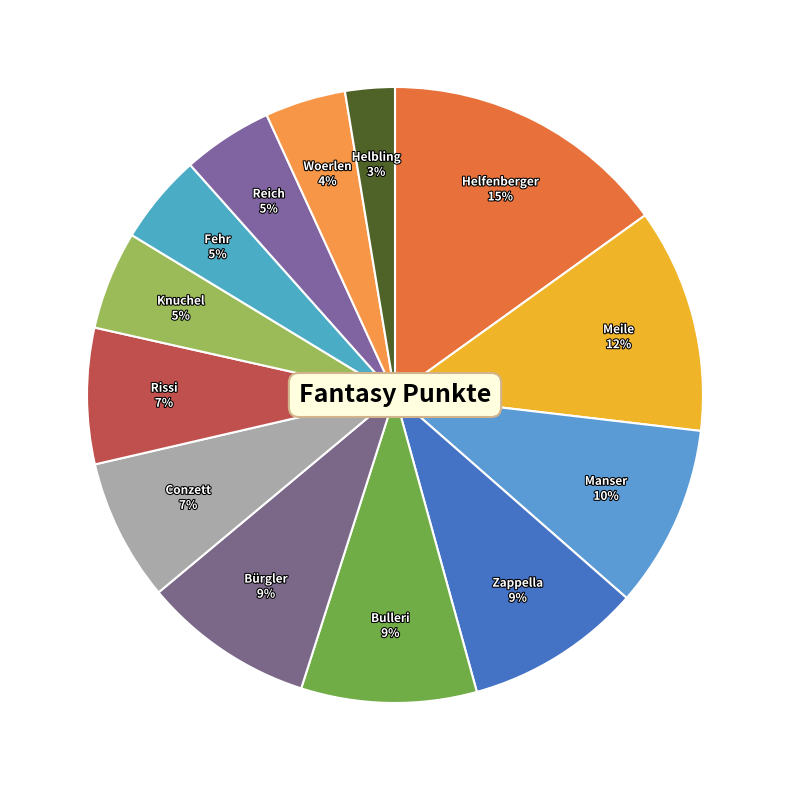

How many segments does this pie chart have?

13